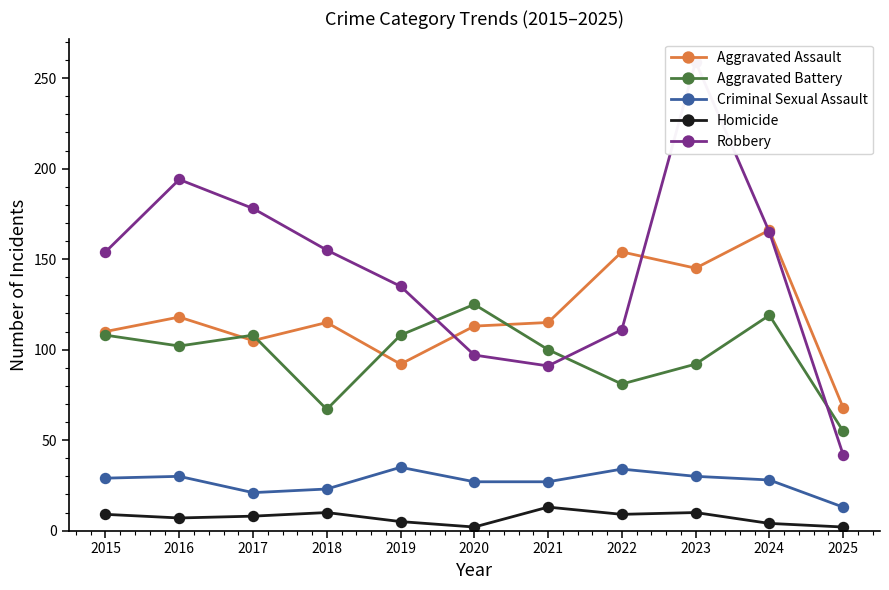

What is the difference between the second highest and second lowest values in the Criminal Sexual Assault series?

13